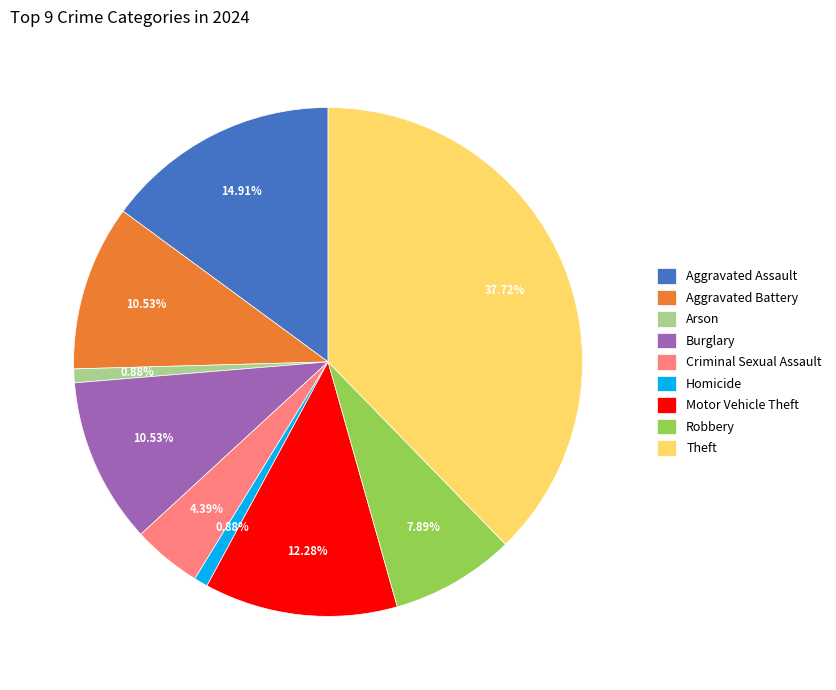

True or false: Robbery accounts for 8% of the total.

True